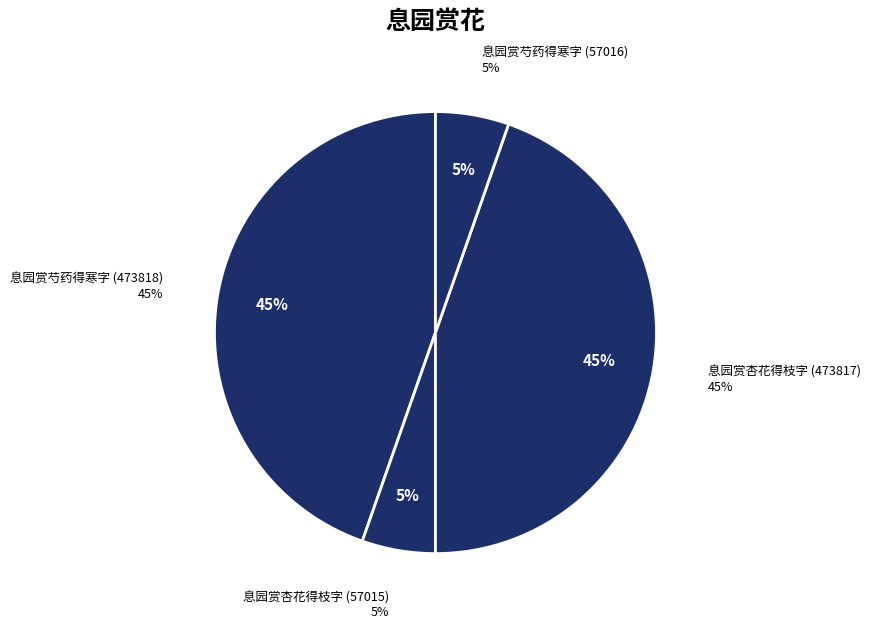

To the nearest percent, what portion does 息园赏杏花得枝字 (473817) represent?

45%